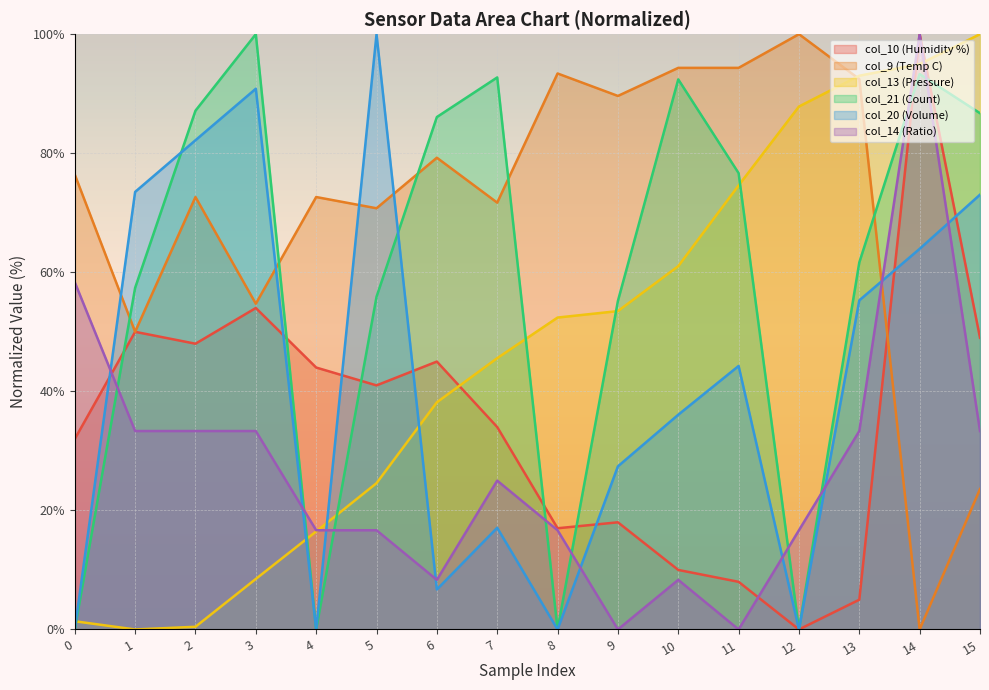

Where is the first local minimum for col_14?

6